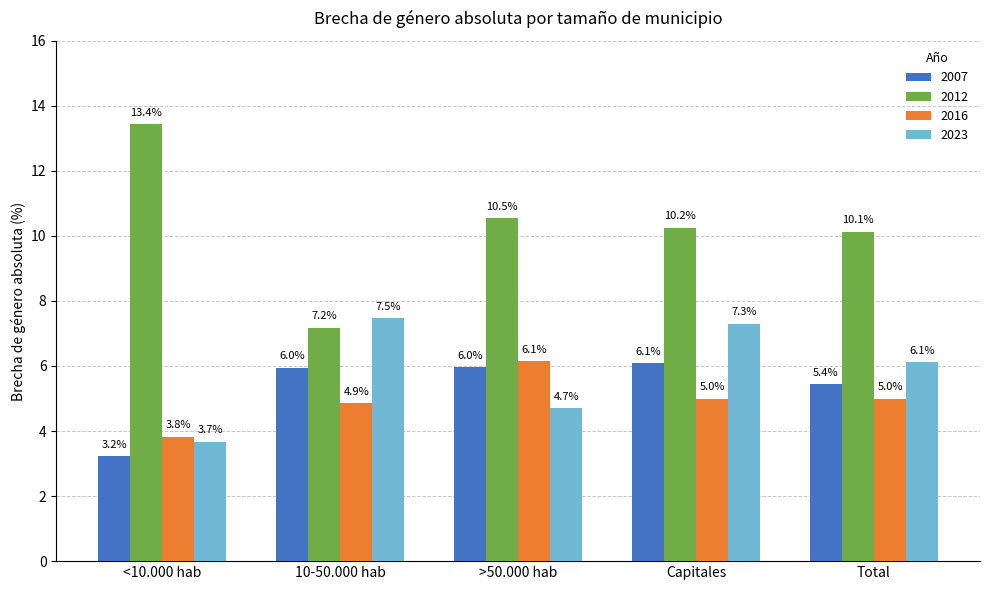

Does the chart contain stacked bars?

No